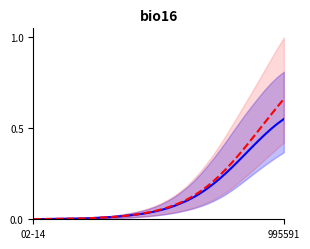

The predicted_total_infected_mean series shows 0.0 at 3. True or false?

False